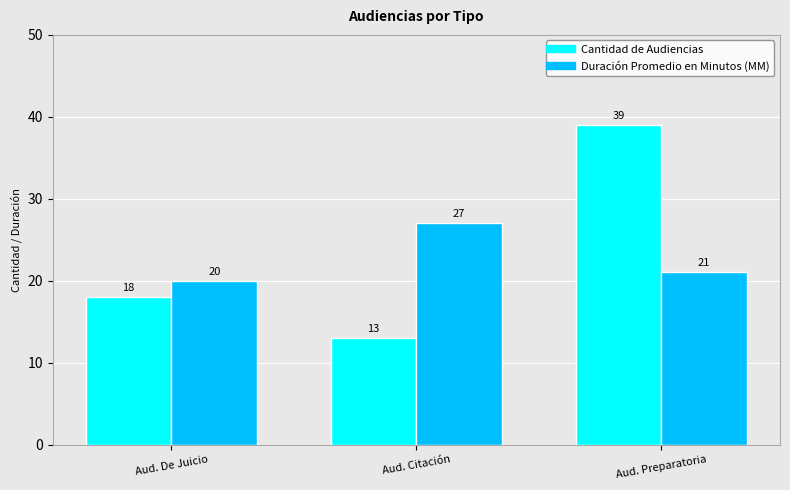

The Cantidad de Audiencias series shows 13 at Aud. Citación. True or false?

True